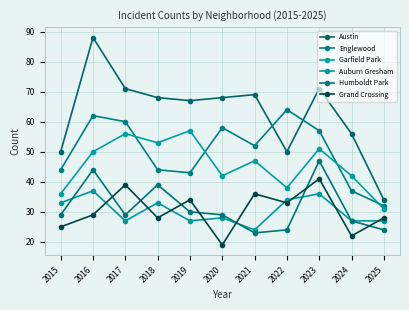

What is the spread (max minus min) of values at 2023?

35